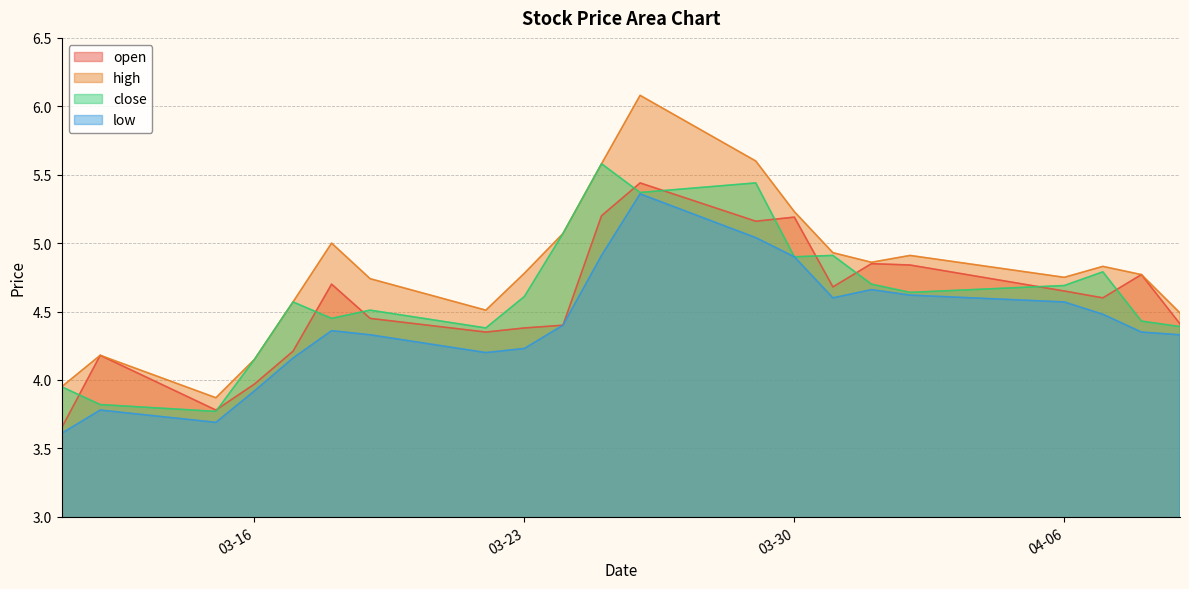

List the series in order of their overall mean, lowest first.

low, open, close, high